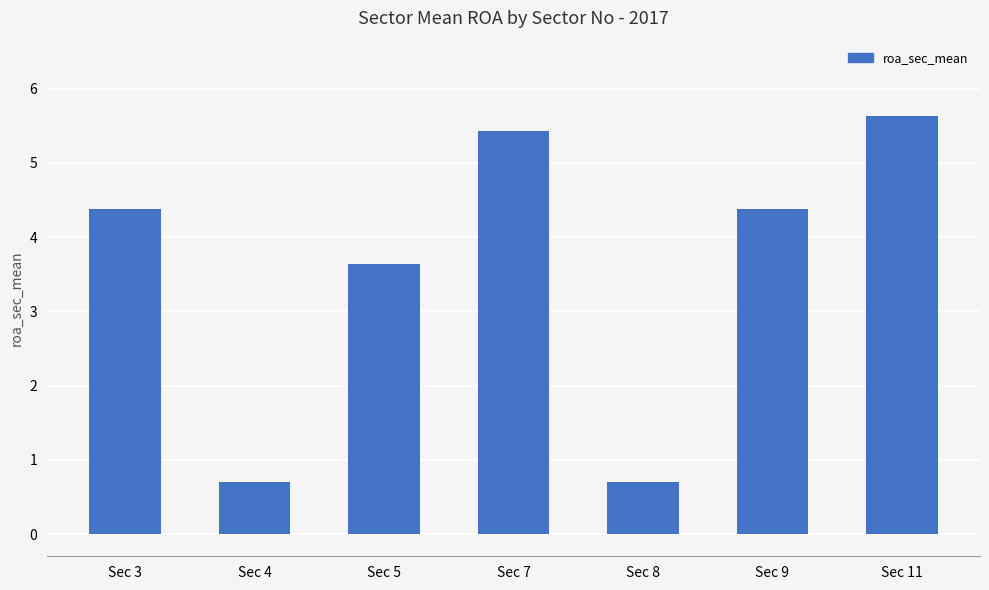

How many bars are there in total?

7